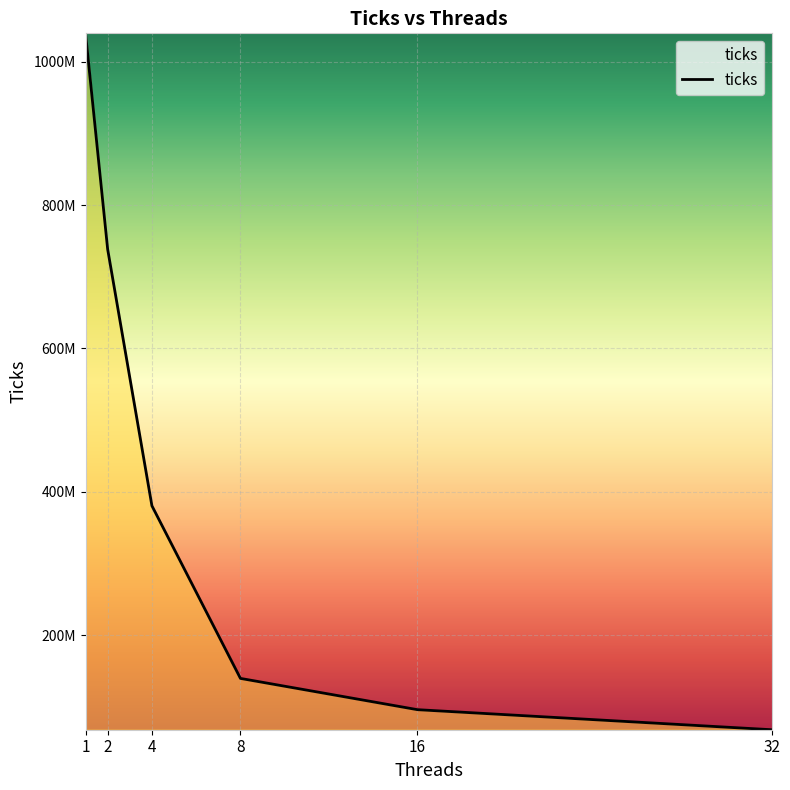

Rank the categories by value from lowest to highest.

32, 16, 8, 4, 2, 1